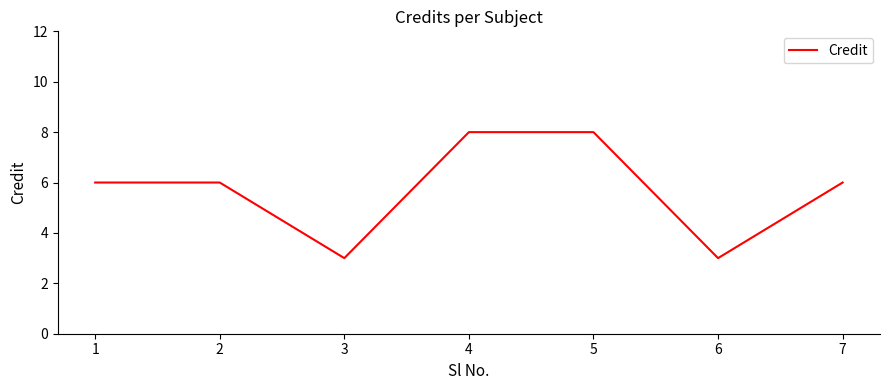

What is the greatest value displayed?

8